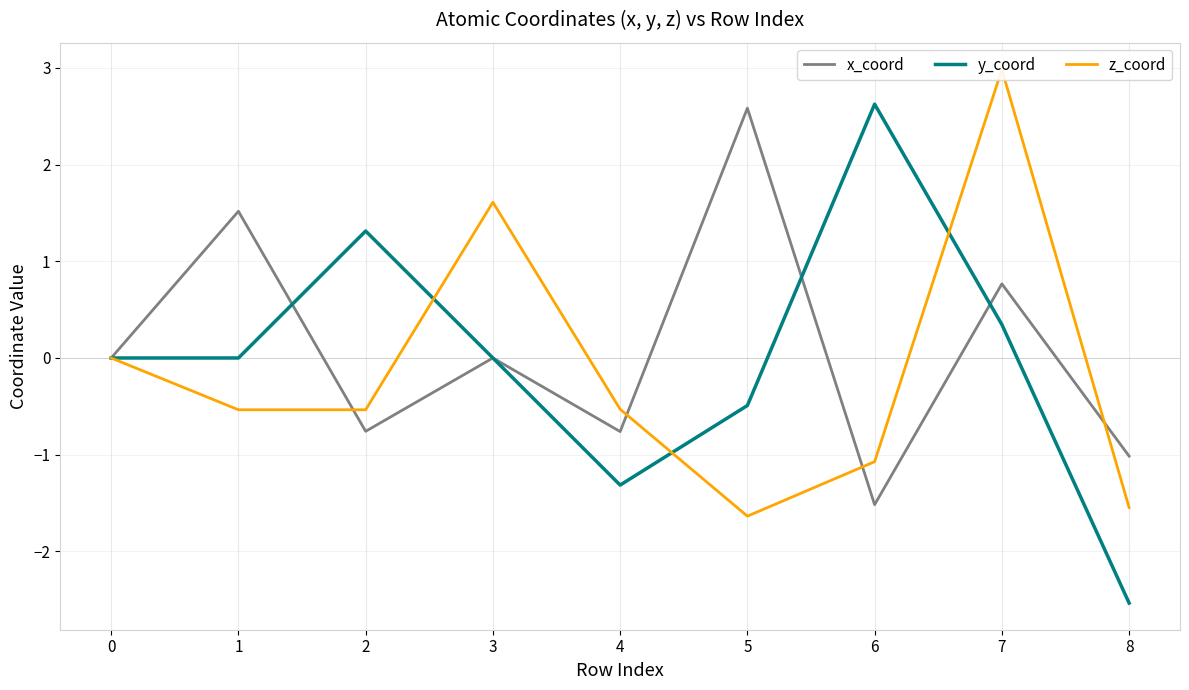

Which category has the highest value in the x_coord series?

5